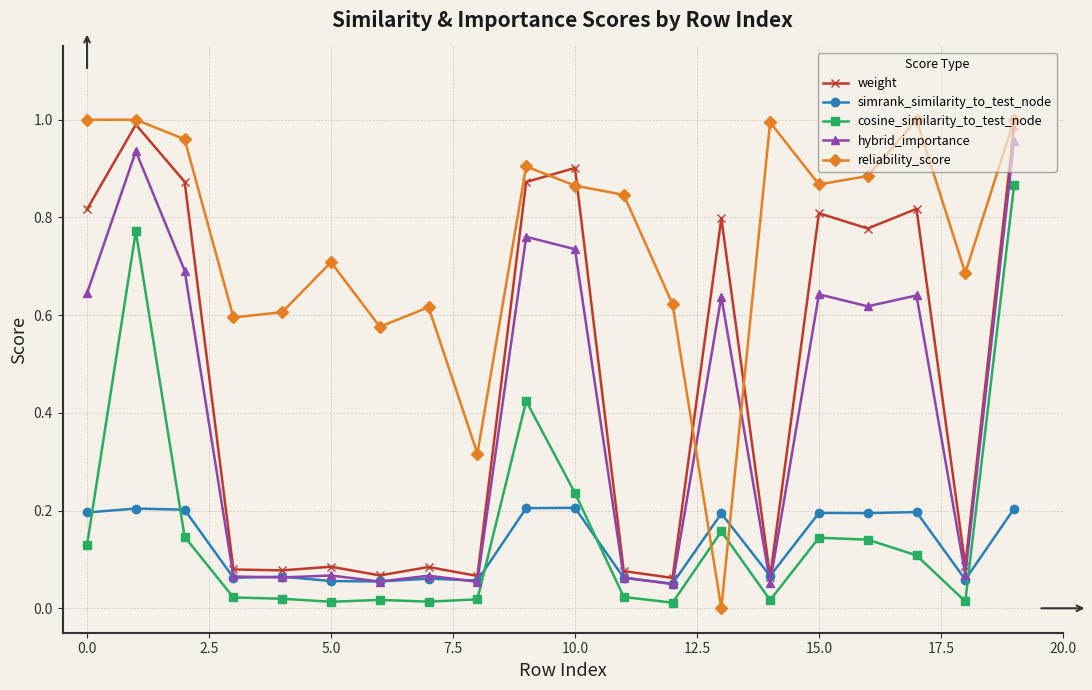

How many times do reliability_score and simrank_similarity_to_test_node cross each other?

2